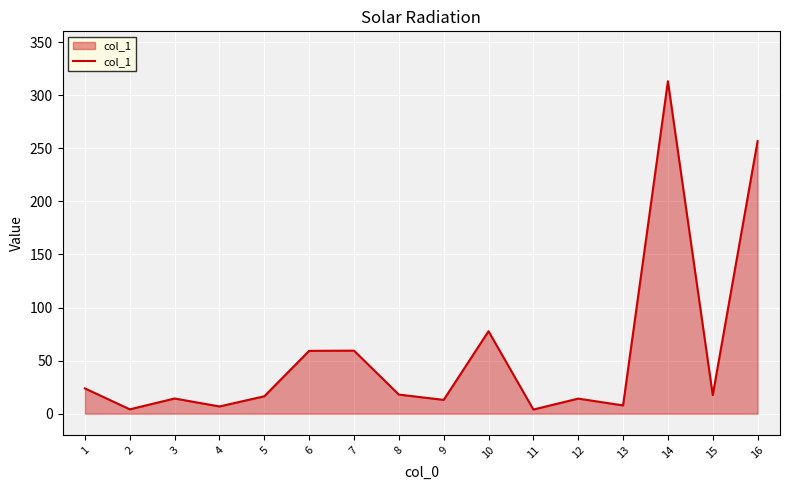

The value at 15 is 17.5. True or false?

True